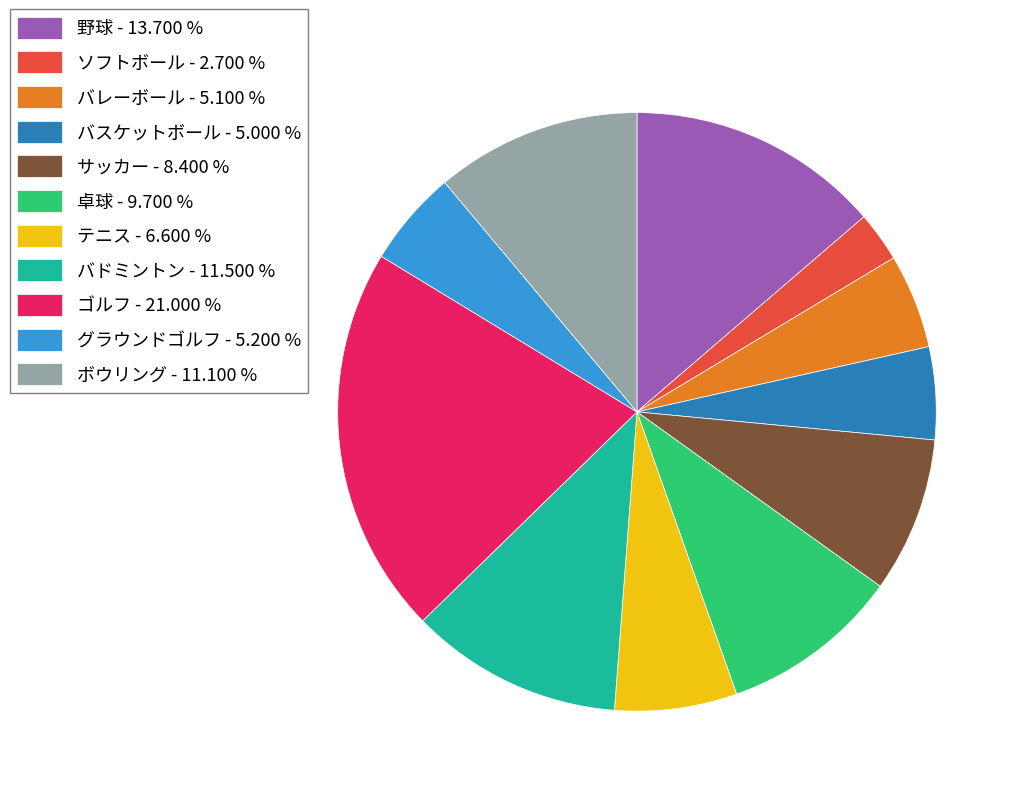

Is there a majority slice in this chart?

No